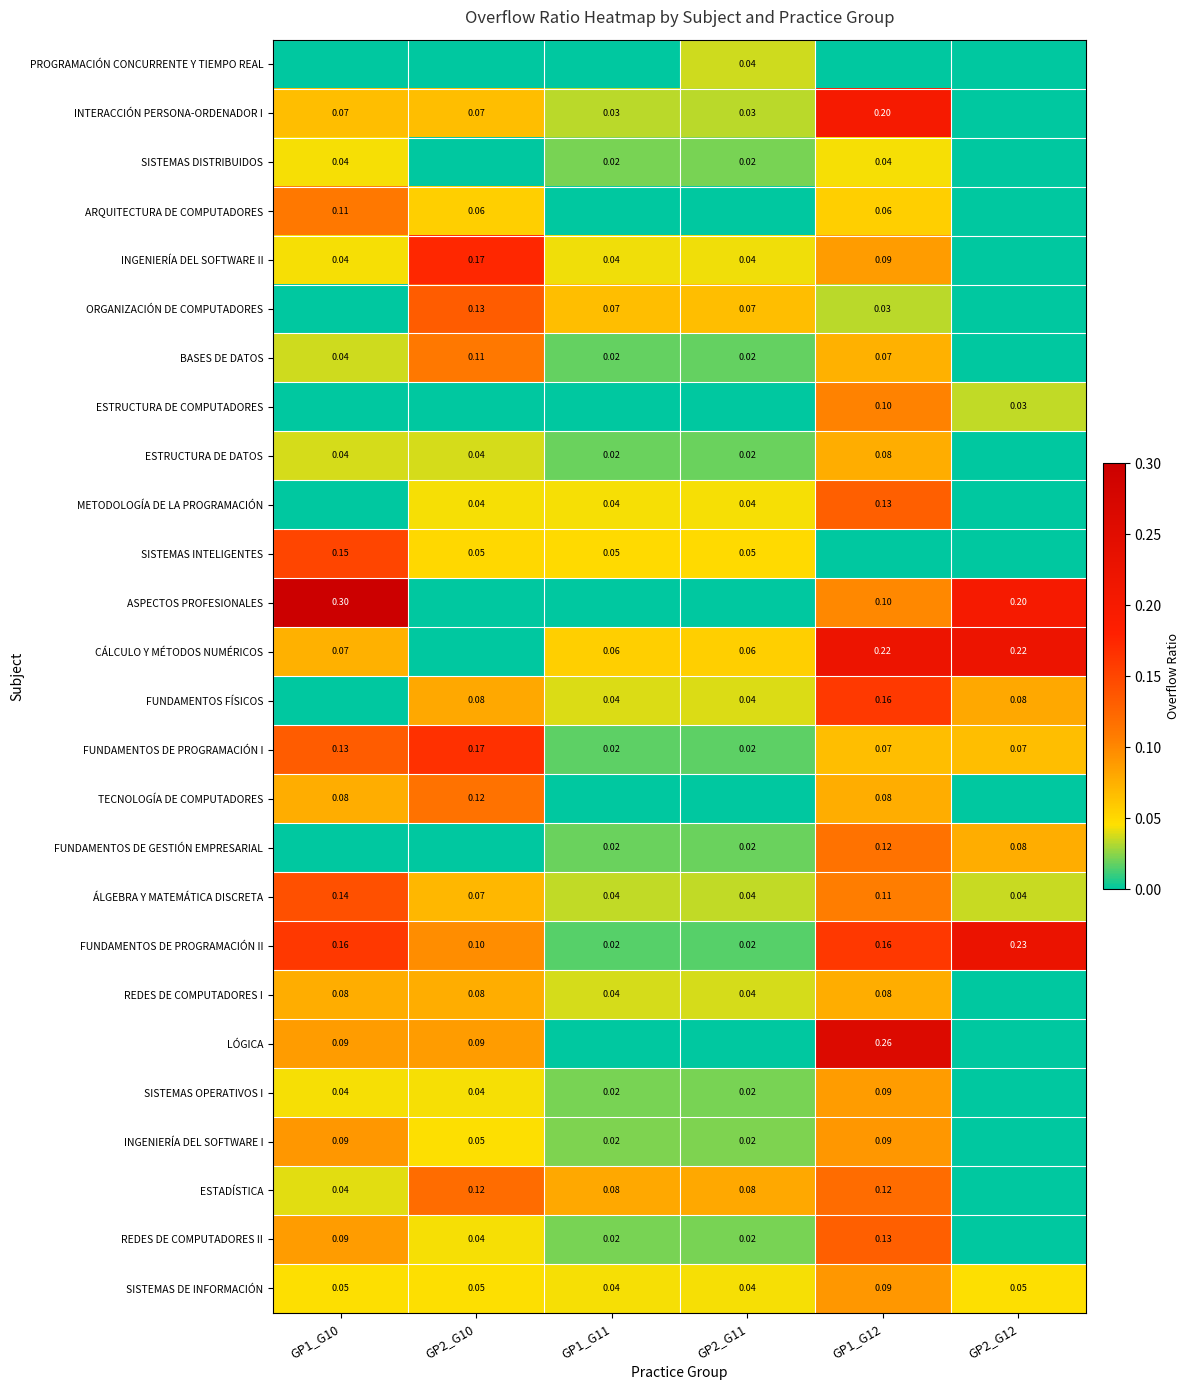

Is the value of FUNDAMENTOS DE PROGRAMACIÓN II at GP1_G11 greater than the value of ESTADÍSTICA at GP1_G12?

No